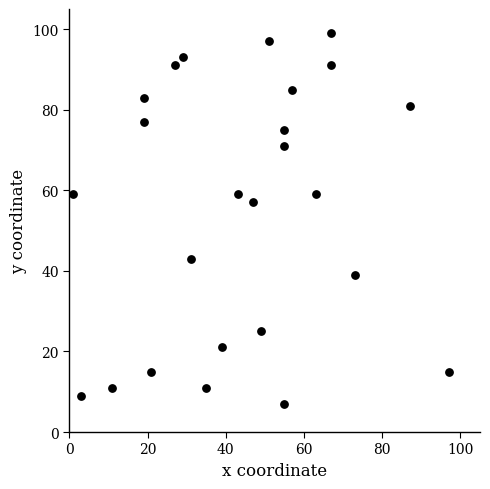

What is the range of X values (max minus min)?

96